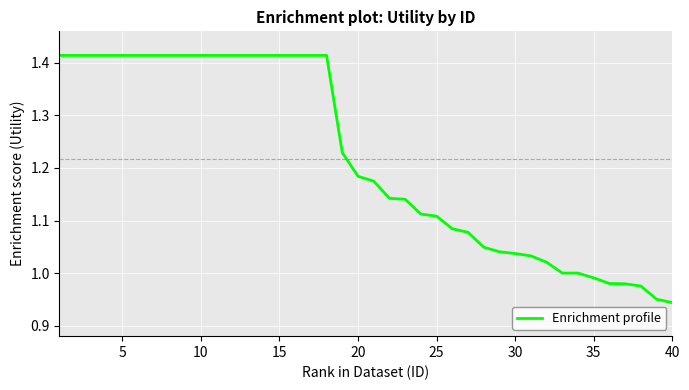

What is the difference between the maximum and minimum values?

0.5